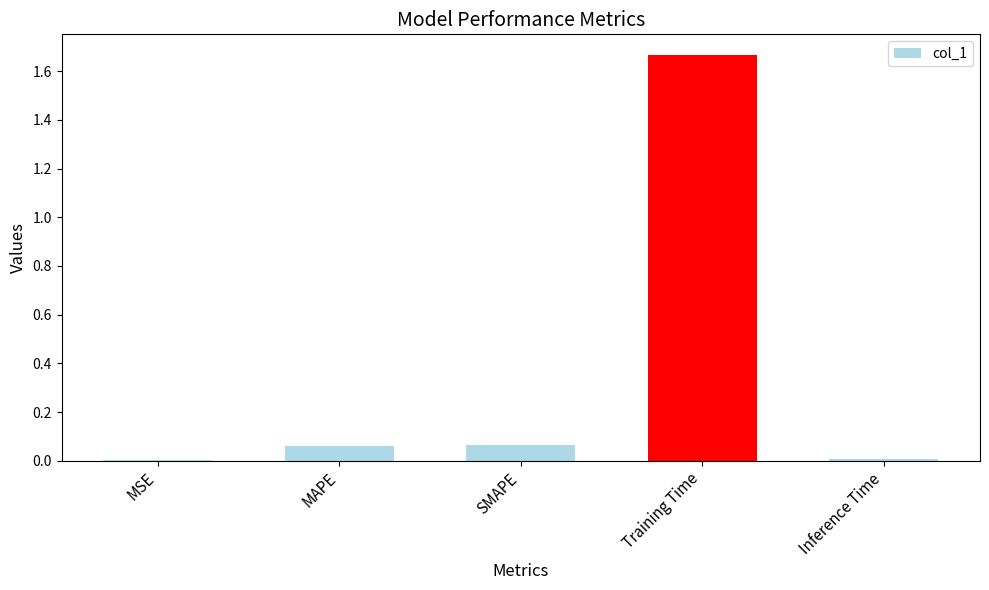

Between SMAPE and MSE, which is larger?

SMAPE